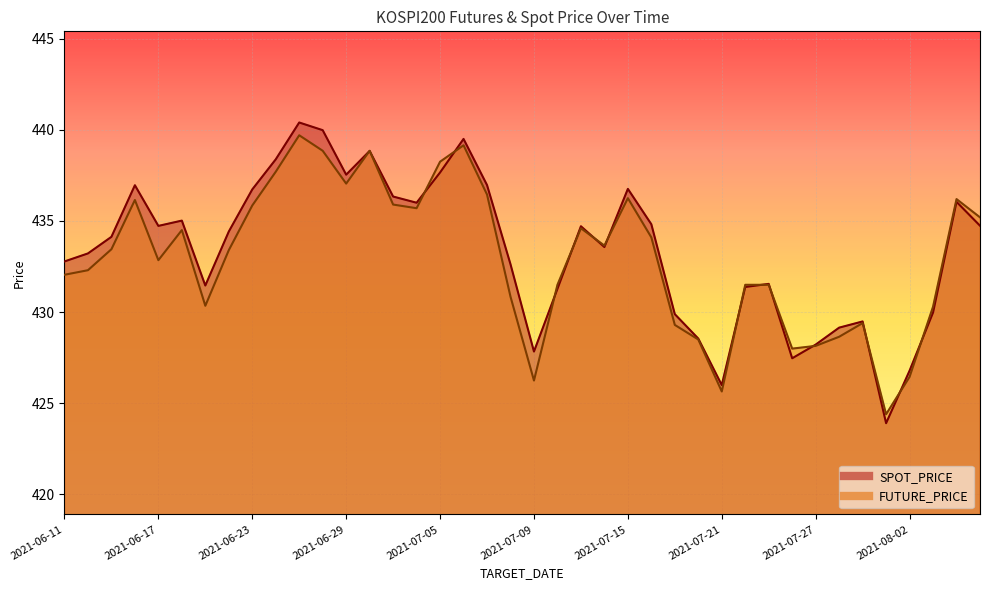

Which series changed the most between 2021-06-15 and 2021-07-08?

FUTURE_PRICE